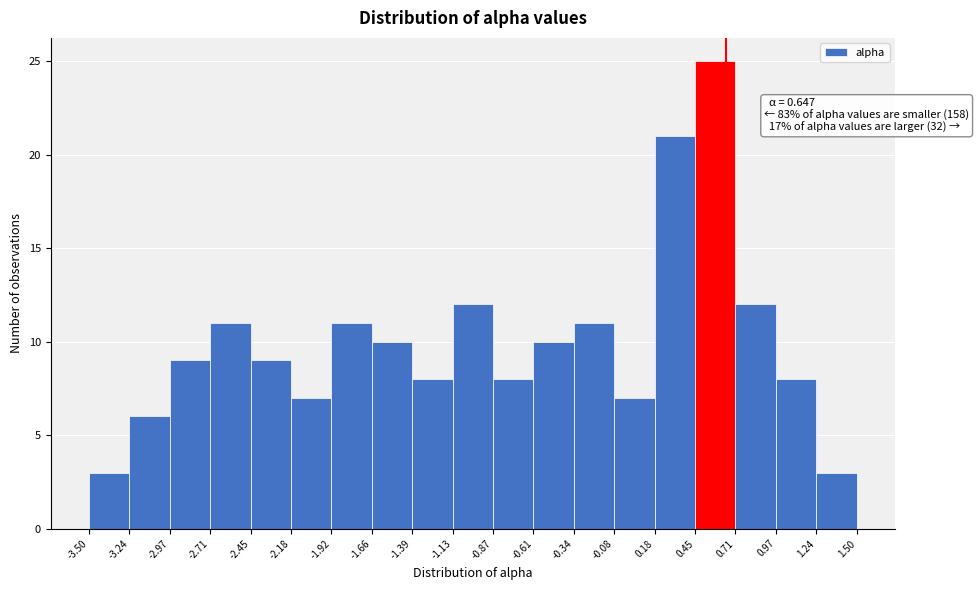

Over which range of the x-axis is the bar tallest?

0.45 to 0.71